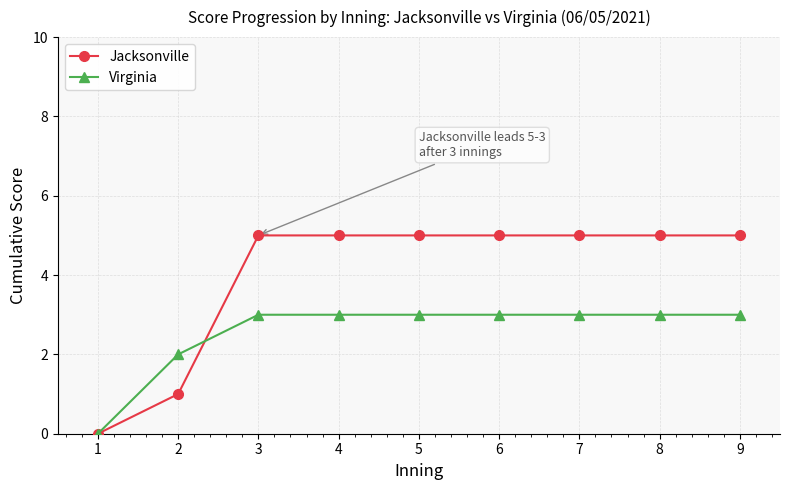

How many lines are shown in the chart?

2